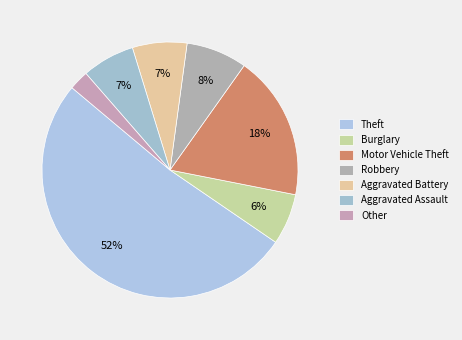

Combined, do Burglary and Aggravated Assault account for over 50%?

No